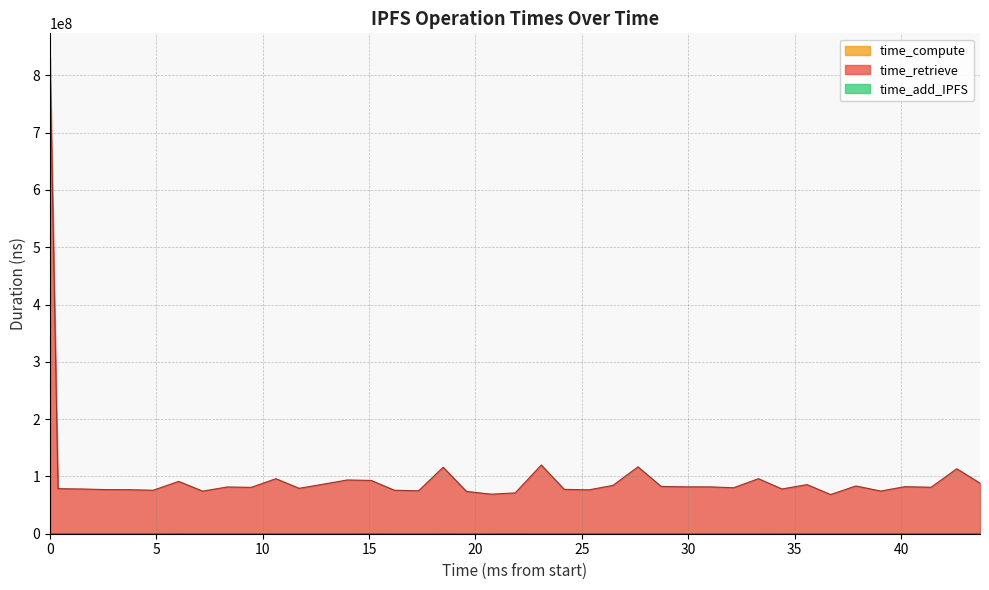

What is the value of the time_compute point at the 9th from the left?

49051